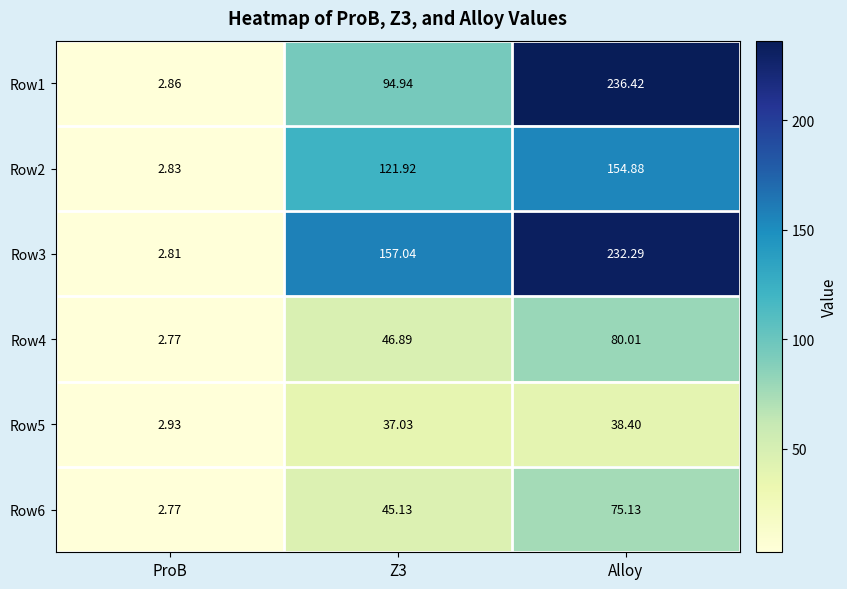

Which category has the highest value in the Row4 series?

Alloy